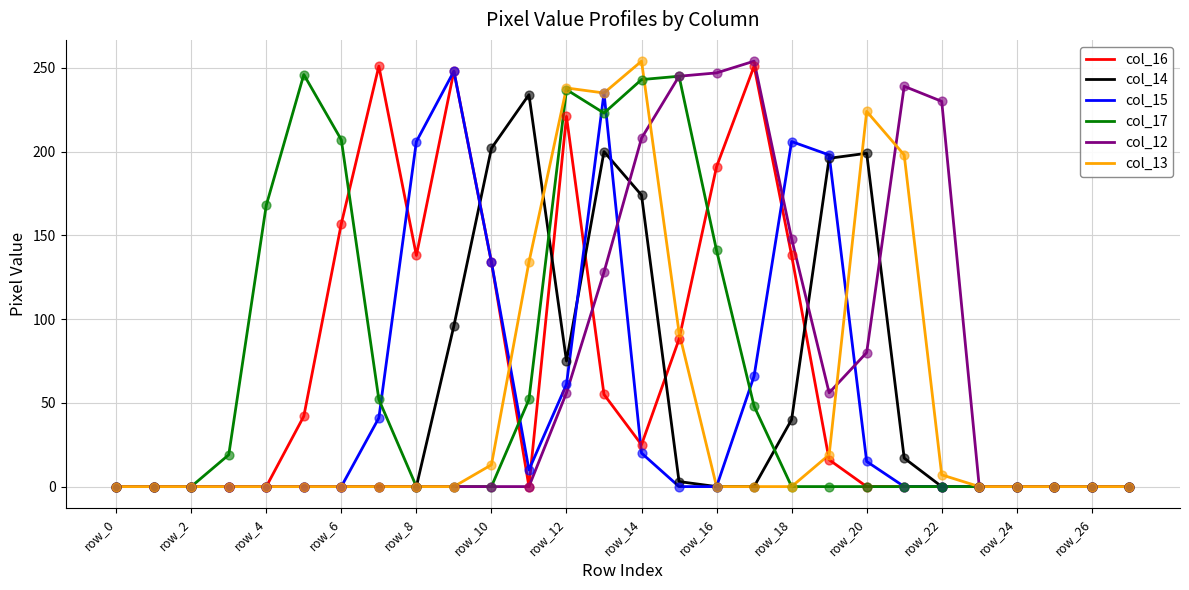

What is the greatest value displayed?

254